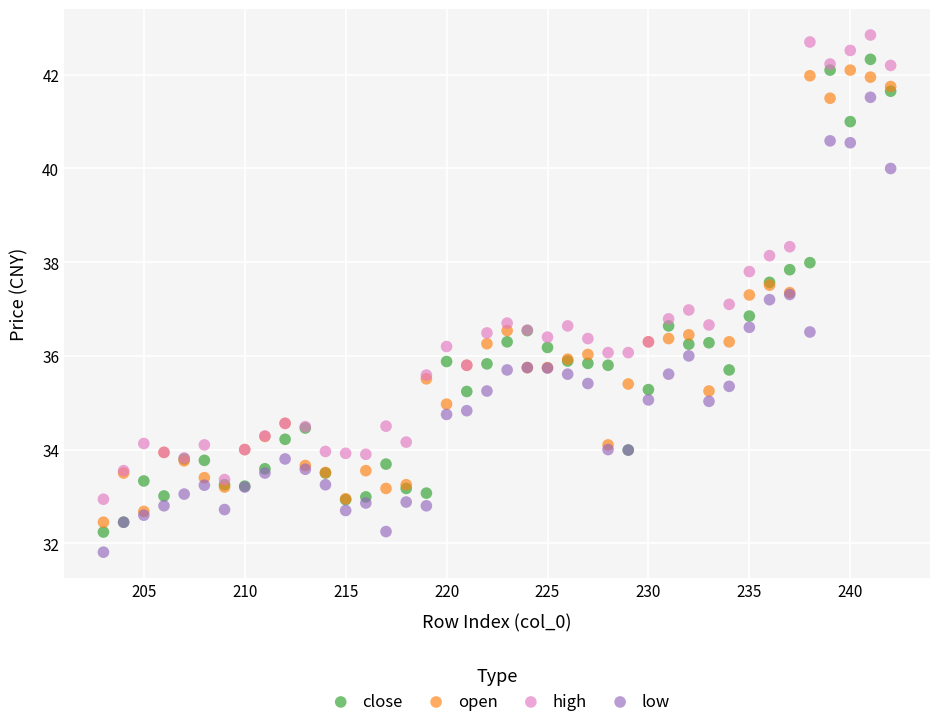

Which series has the widest spread of Y values?

close